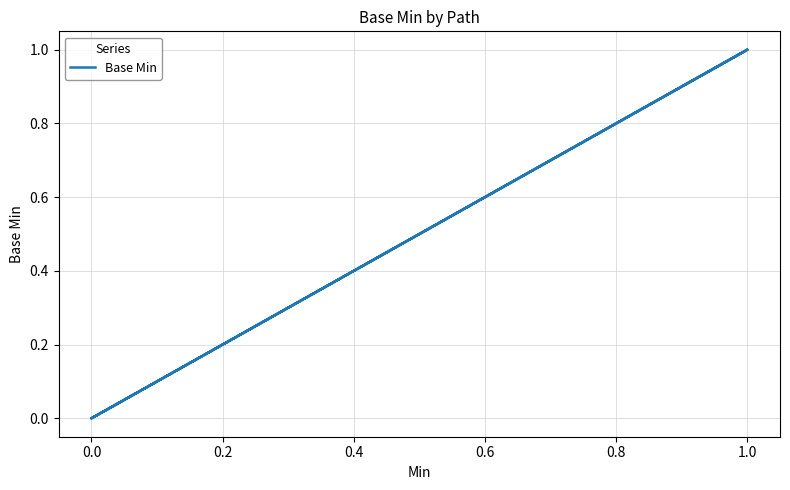

What is the value of the 6th point from the left?

1